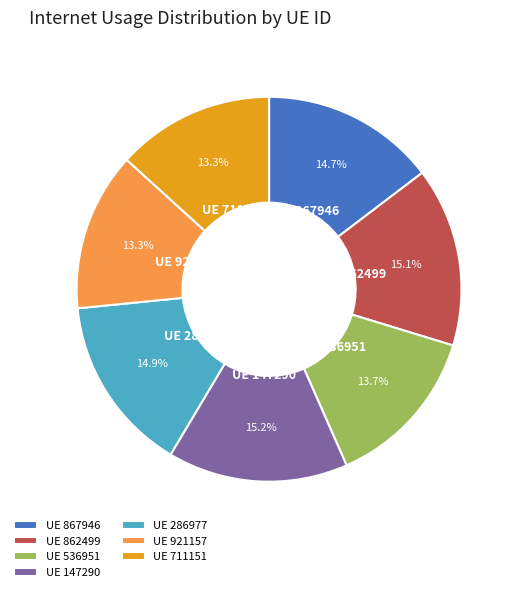

Combined, what portion of the pie is UE 147290 and UE 536951?

28.8%